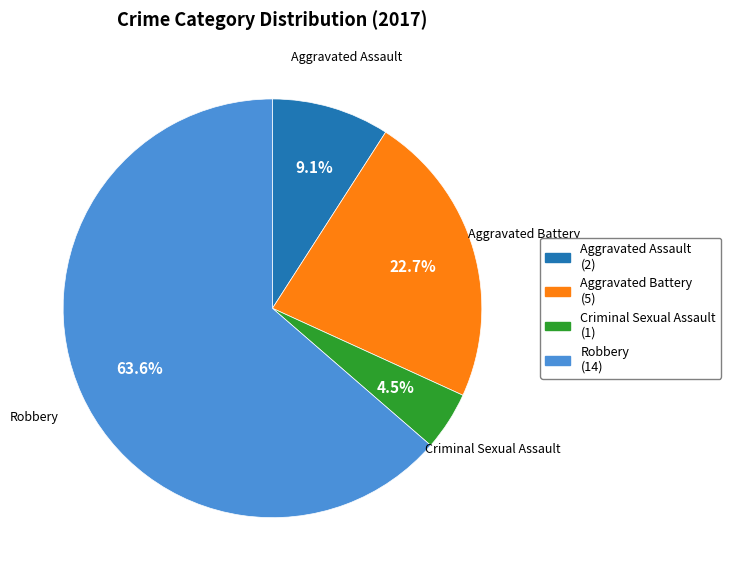

What percentage is the Aggravated Assault slice, to the nearest percent?

9%